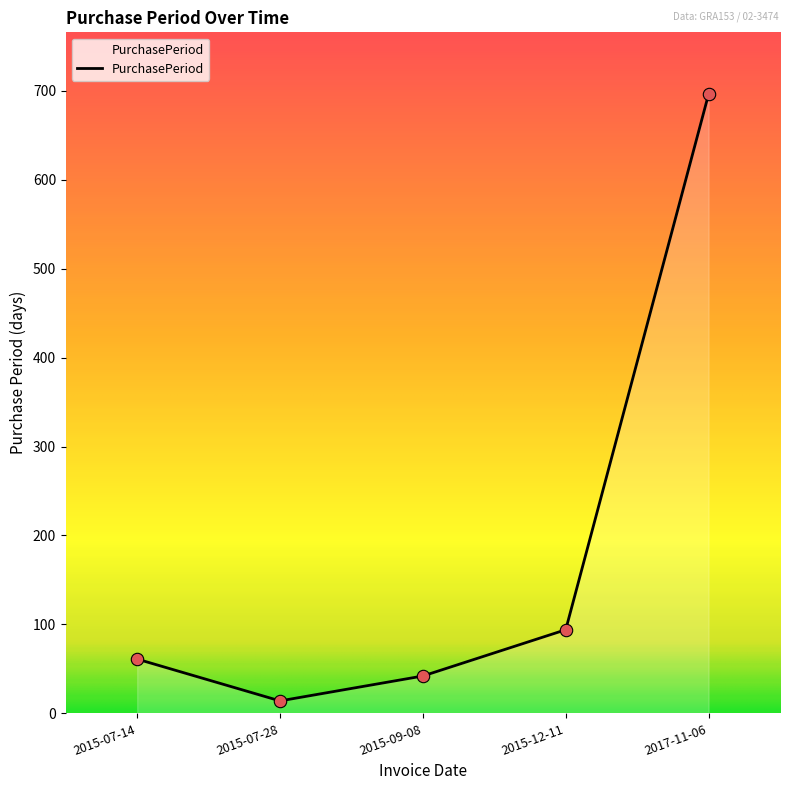

What is the ratio of the value at 2017-11-06 to the value at 2015-09-08?

16.6